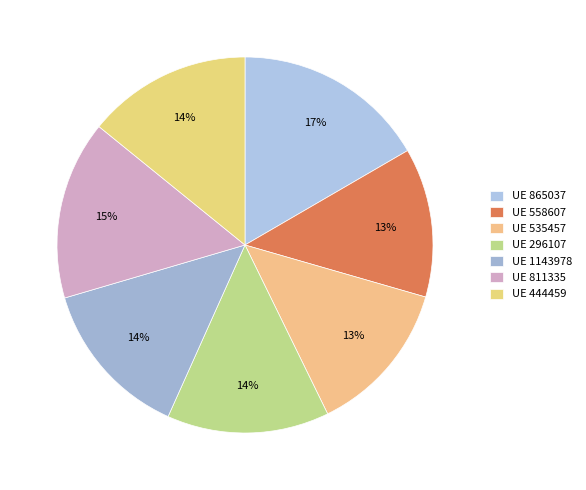

Count the number of slices in the pie.

7